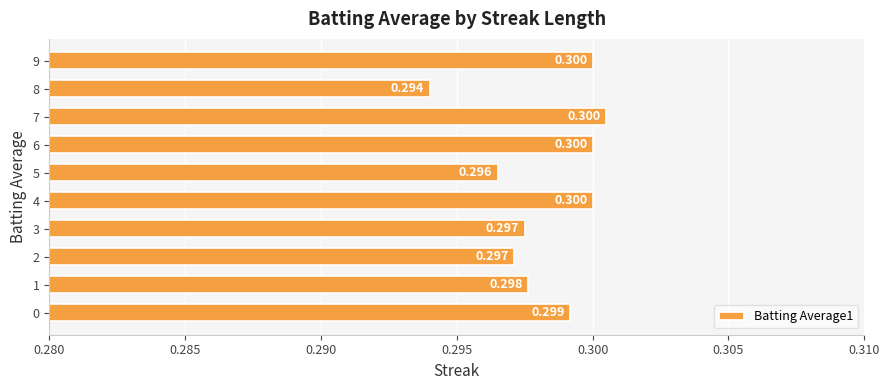

The value at 9 is 0.3. True or false?

True